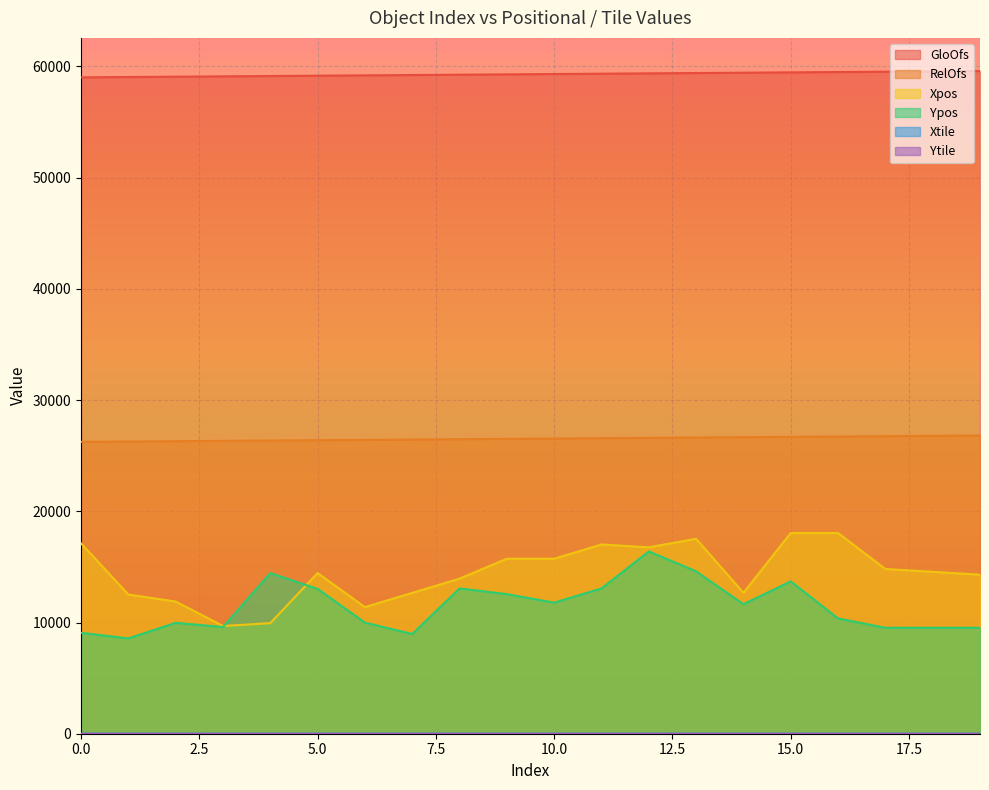

What is the greatest value displayed?

59586.0